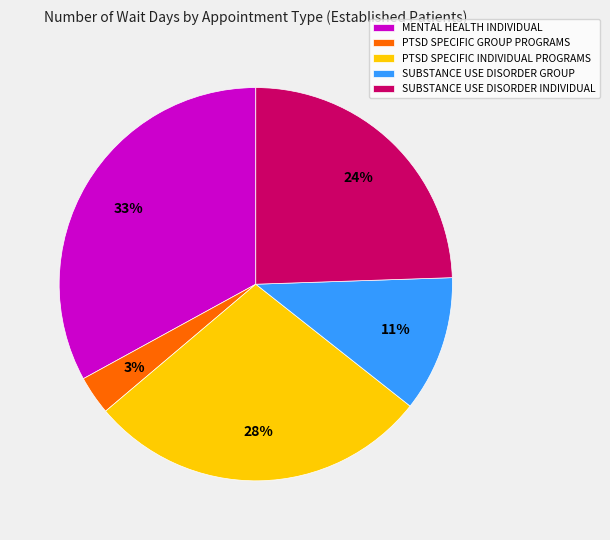

To the nearest percent, what is the combined percentage of MENTAL HEALTH INDIVIDUAL and PTSD SPECIFIC GROUP PROGRAMS?

36%